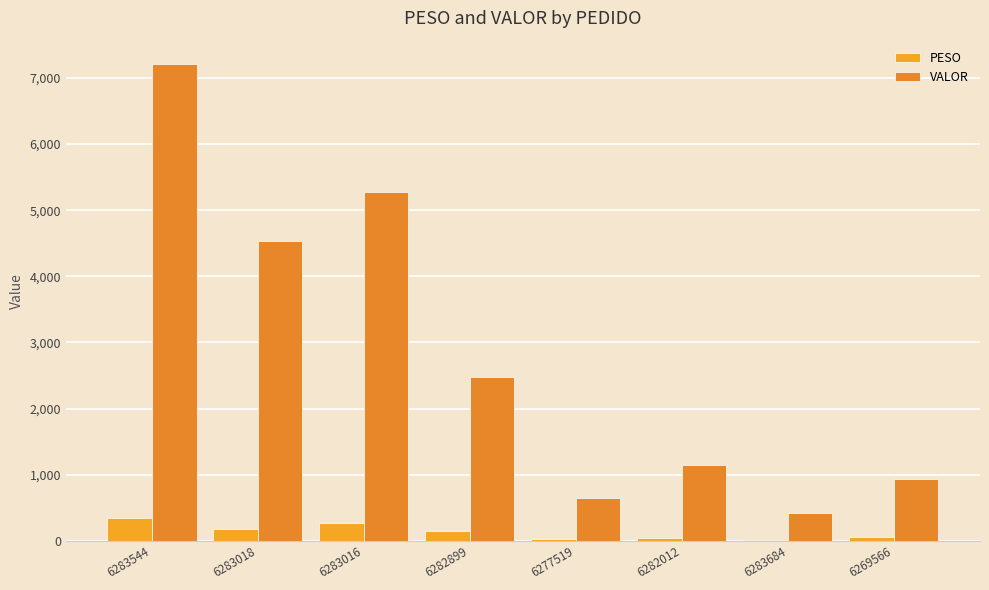

What is the minimum value shown in the chart?

19.8